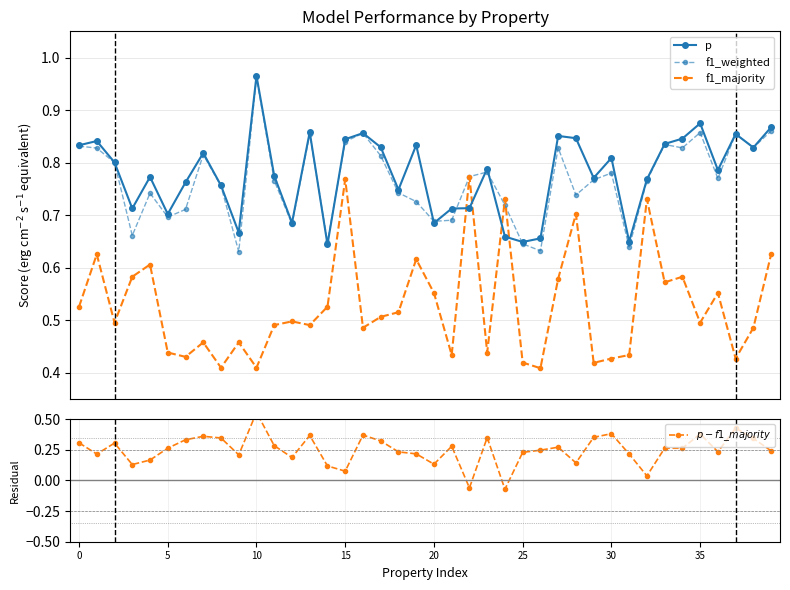

How many p values are between 0 and 1?

40